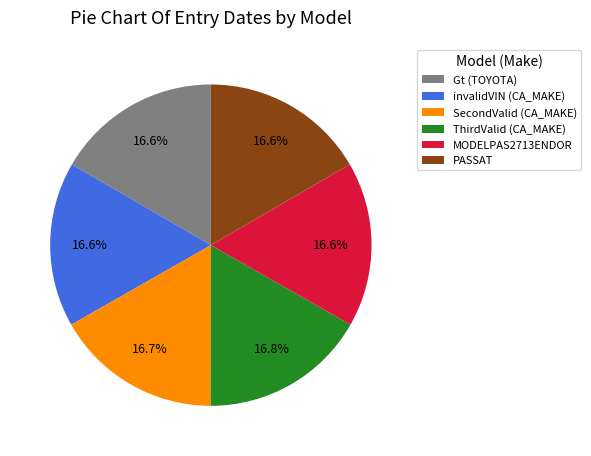

What is the ratio of the value at PASSAT to the value at ThirdValid (CA_MAKE)?

1.0